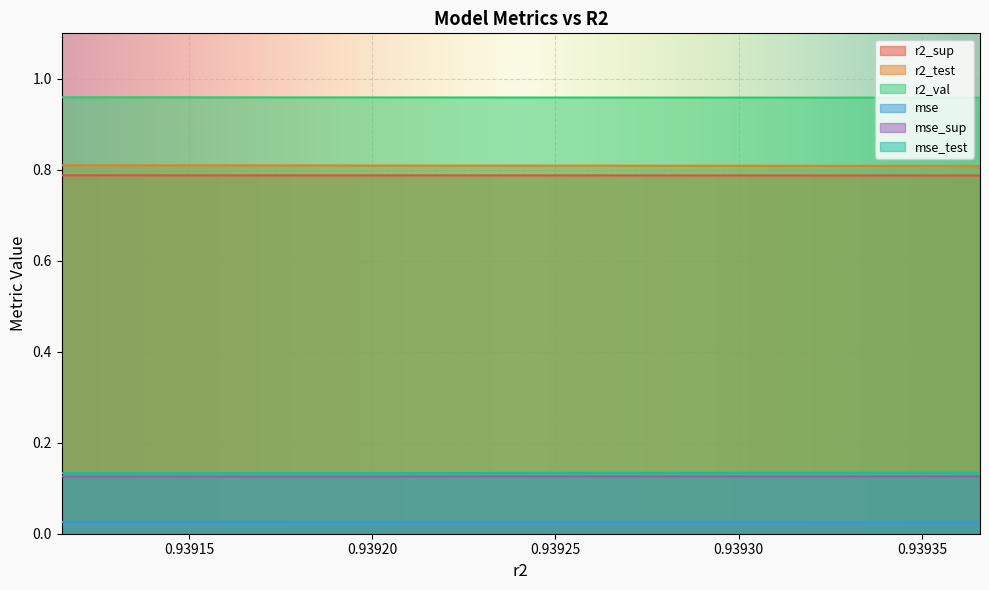

Reading left to right, transcribe all the data shown in this chart.

r2_sup: 0.9391152887740123=0.8	0.9391466330545503=0.8	0.9391770515495347=0.8	0.9392066401184902=0.8	0.9392352505067223=0.8	0.9392631124013667=0.8	0.9392899753458215=0.8	0.9393160934292076=0.8	0.9393413855772397=0.8	0.9393658308715683=0.8
r2_test: 0.9391152887740123=0.8	0.9391466330545503=0.8	0.9391770515495347=0.8	0.9392066401184902=0.8	0.9392352505067223=0.8	0.9392631124013667=0.8	0.9392899753458215=0.8	0.9393160934292076=0.8	0.9393413855772397=0.8	0.9393658308715683=0.8
r2_val: 0.9391152887740123=1.0	0.9391466330545503=1.0	0.9391770515495347=1.0	0.9392066401184902=1.0	0.9392352505067223=1.0	0.9392631124013667=1.0	0.9392899753458215=1.0	0.9393160934292076=1.0	0.9393413855772397=1.0	0.9393658308715683=1.0
mse: 0.9391152887740123=0.0	0.9391466330545503=0.0	0.9391770515495347=0.0	0.9392066401184902=0.0	0.9392352505067223=0.0	0.9392631124013667=0.0	0.9392899753458215=0.0	0.9393160934292076=0.0	0.9393413855772397=0.0	0.9393658308715683=0.0
mse_sup: 0.9391152887740123=0.1	0.9391466330545503=0.1	0.9391770515495347=0.1	0.9392066401184902=0.1	0.9392352505067223=0.1	0.9392631124013667=0.1	0.9392899753458215=0.1	0.9393160934292076=0.1	0.9393413855772397=0.1	0.9393658308715683=0.1
mse_test: 0.9391152887740123=0.1	0.9391466330545503=0.1	0.9391770515495347=0.1	0.9392066401184902=0.1	0.9392352505067223=0.1	0.9392631124013667=0.1	0.9392899753458215=0.1	0.9393160934292076=0.1	0.9393413855772397=0.1	0.9393658308715683=0.1